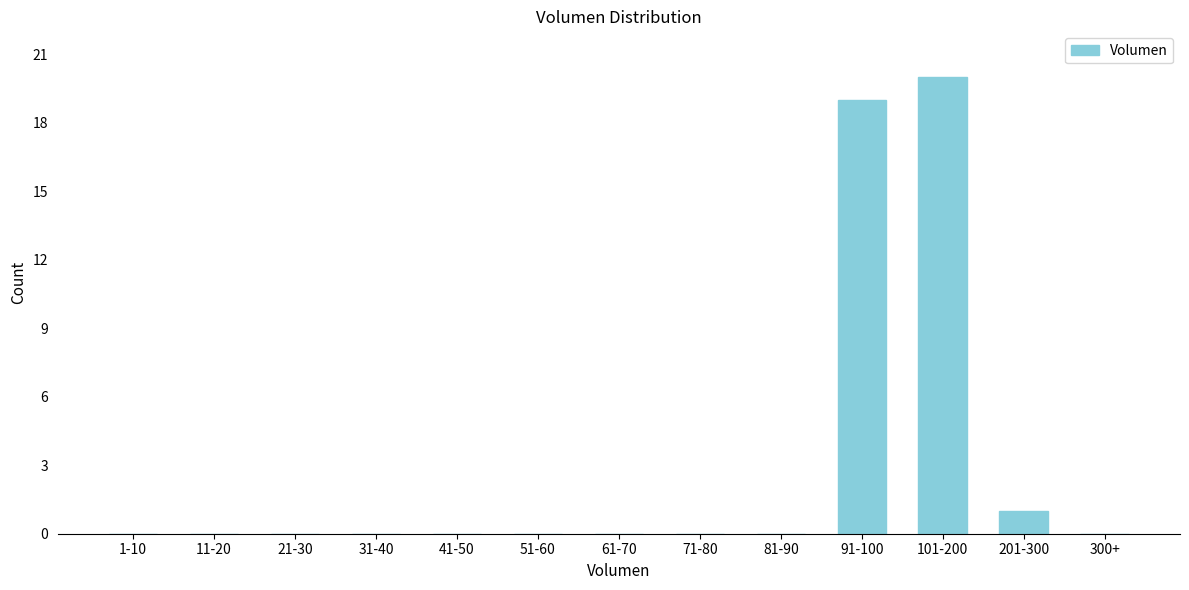

Reading left to right, what are all the values shown in this chart?

1-10=0	11-20=0	21-30=0	31-40=0	41-50=0	51-60=0	61-70=0	71-80=0	81-90=0	91-100=19	101-200=20	201-300=1	300+=0